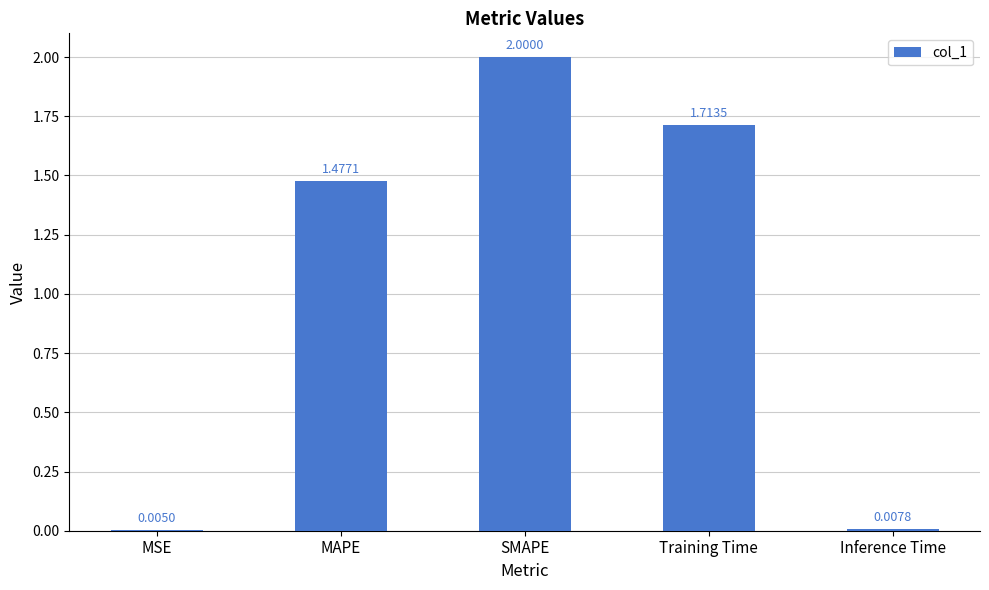

What is the difference between the values at SMAPE and MSE?

2.0